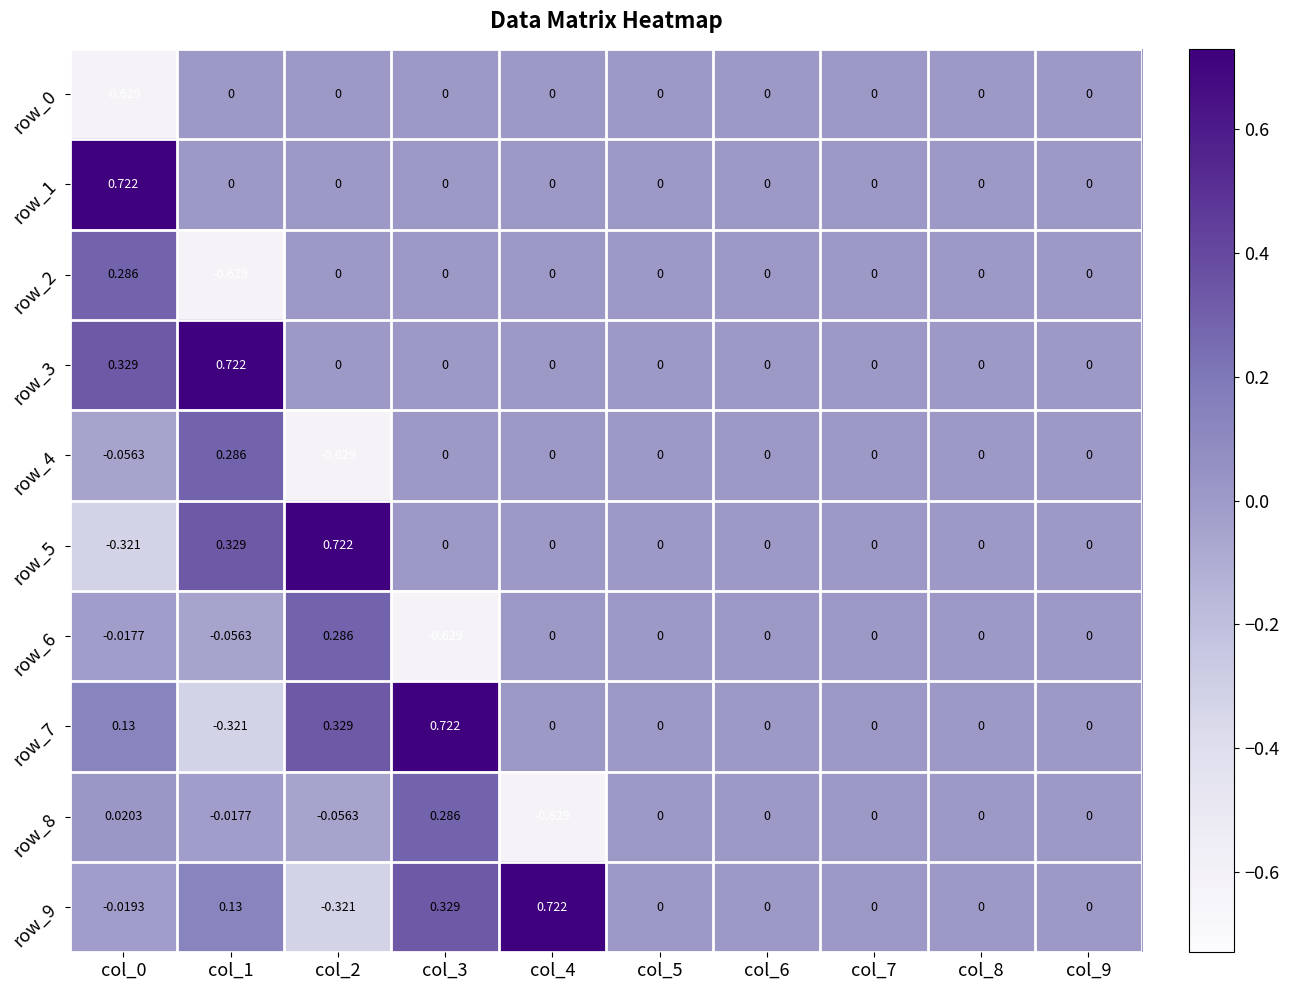

At which category is the sum across all series the highest?

col_3